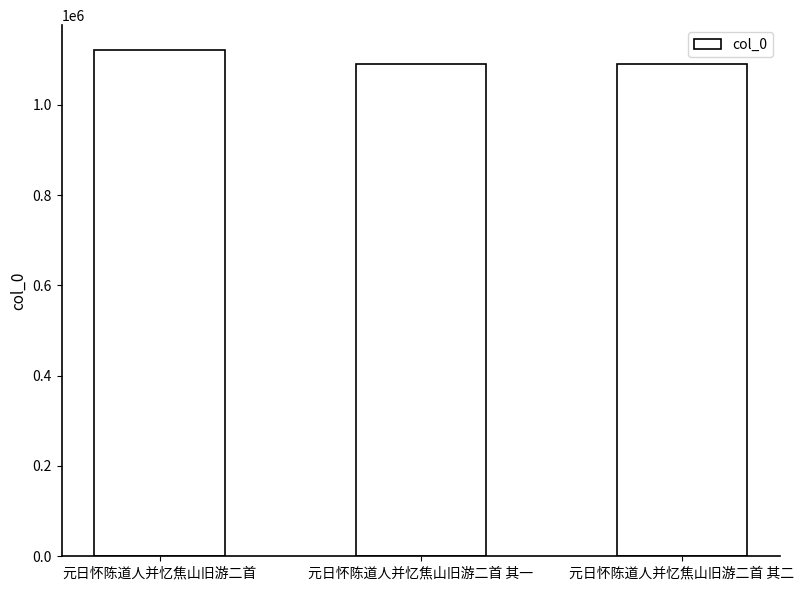

True or false: the data shows 1091354 at 元日怀陈道人并忆焦山旧游二首 其二.

True